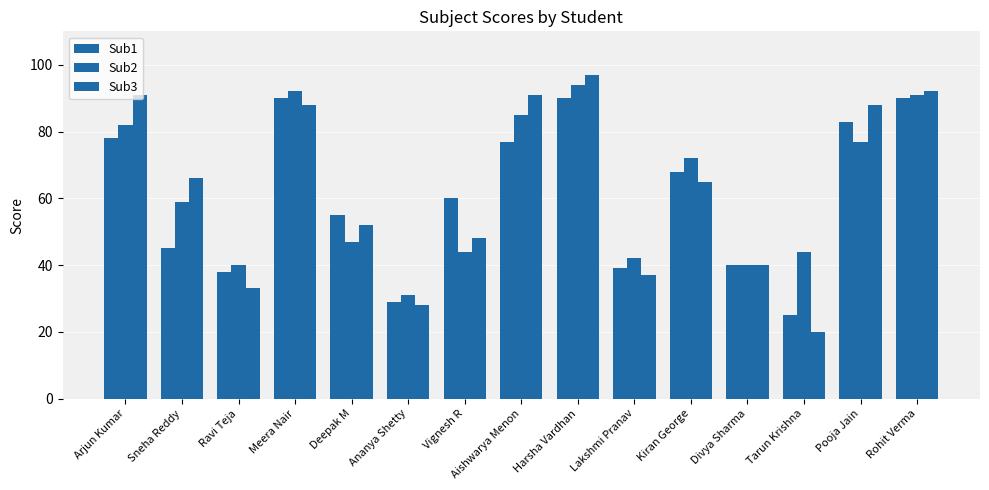

How many data points in Sub1 are less than 60?

7